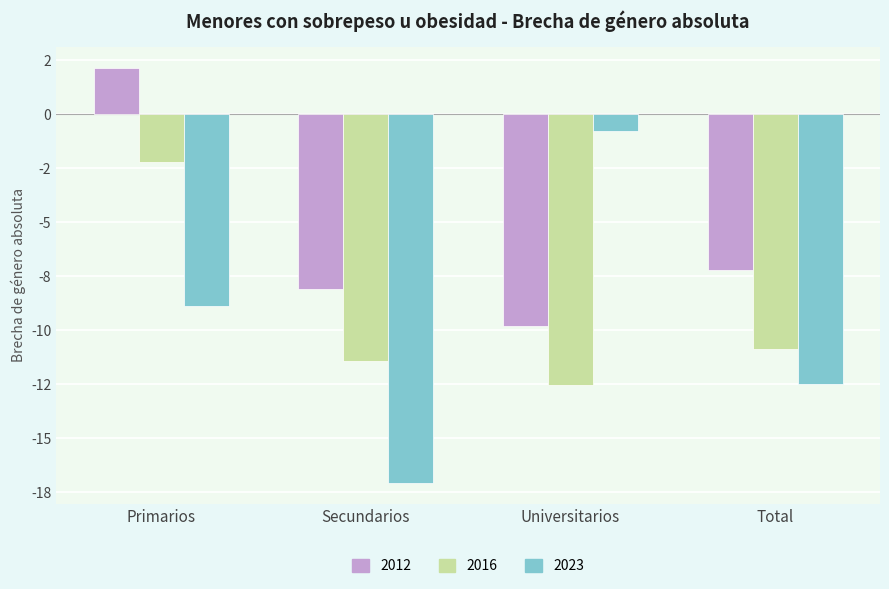

What are all the series names shown in the legend?

2012, 2016, 2023